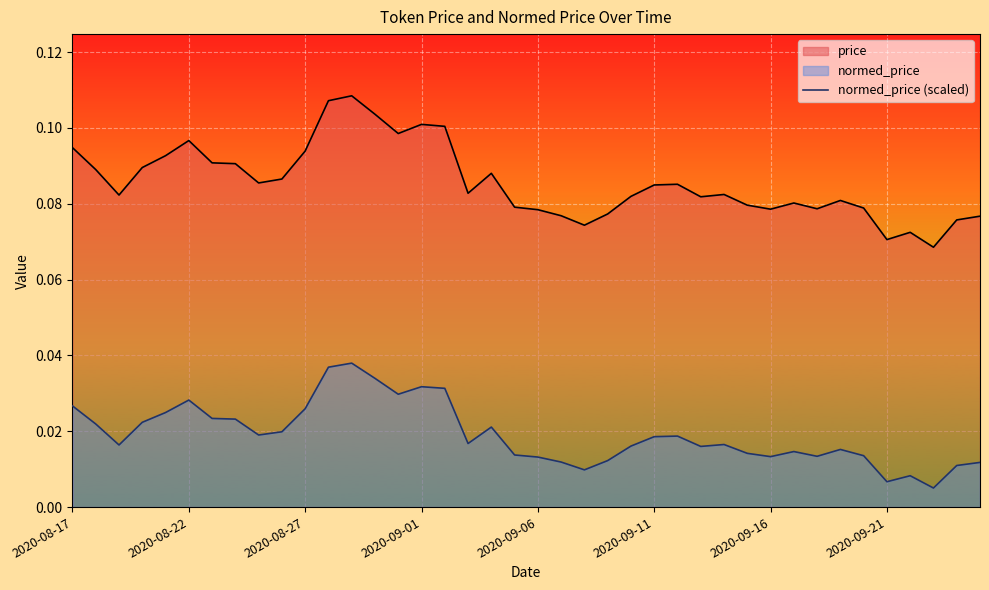

How many normed_price (scaled) values are between 0 and 1?

40